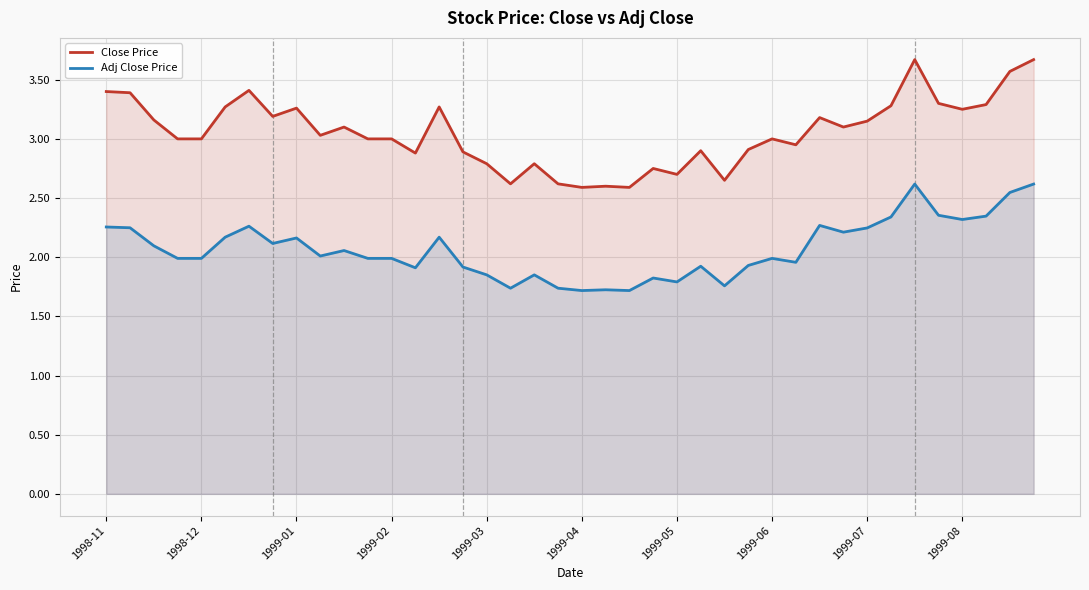

What are all the series names shown in the legend?

Close Price, Adj Close Price